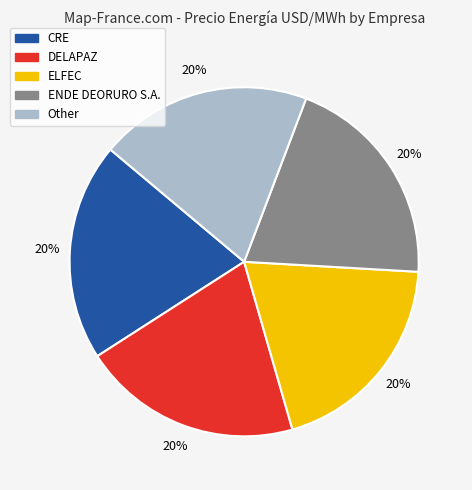

Approximately how many times larger is the value at DELAPAZ compared to ELFEC?

1.0